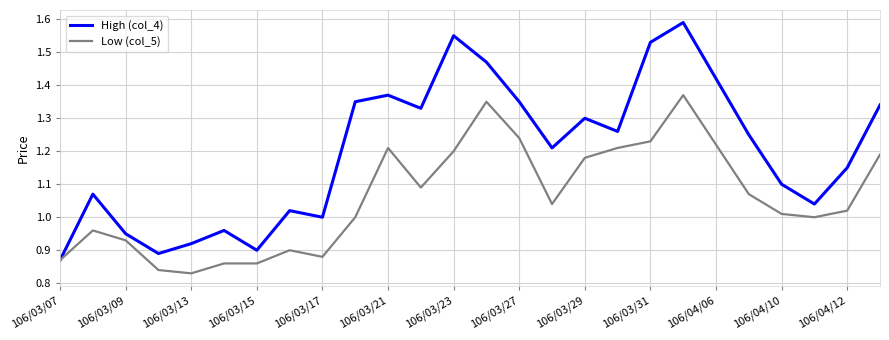

Which series has the widest spread of values?

High (col_4)